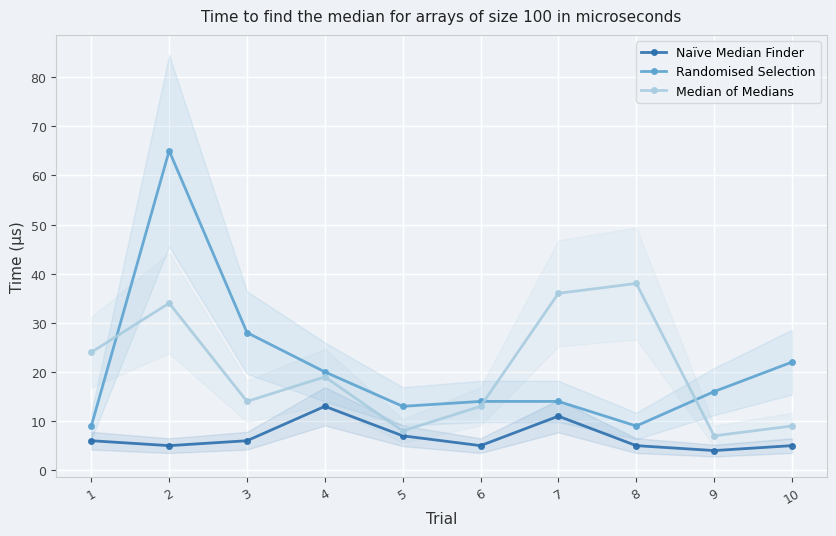

Where is the first local minimum for Randomised Selection?

5